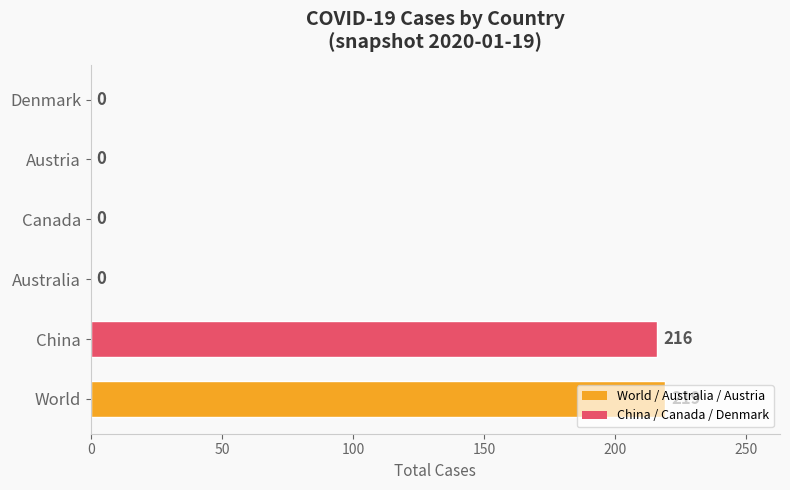

What is the maximum value shown in the chart?

219